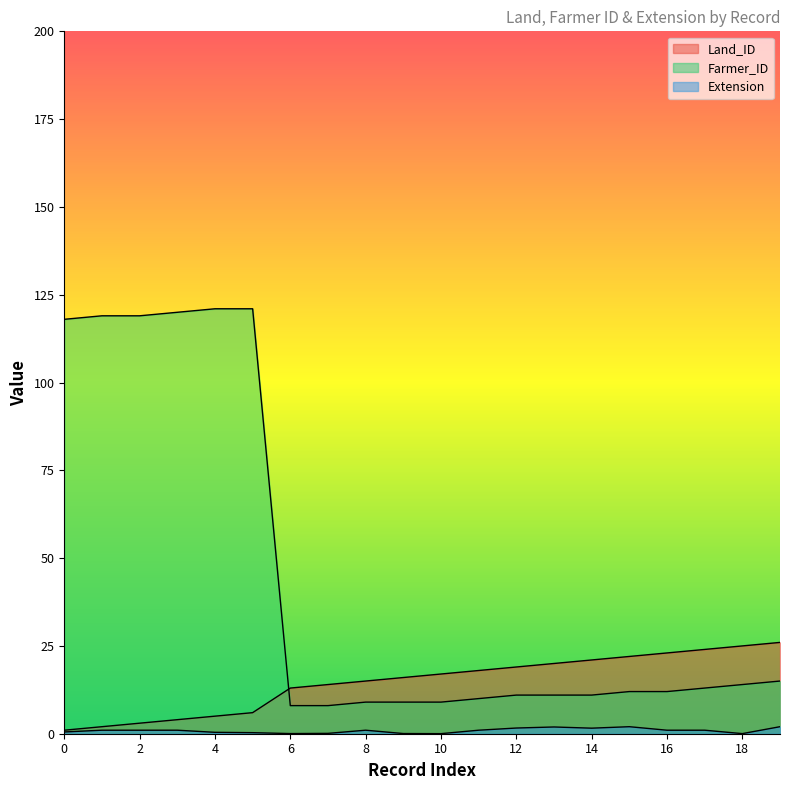

At which category does Extension reach its first local valley?

6